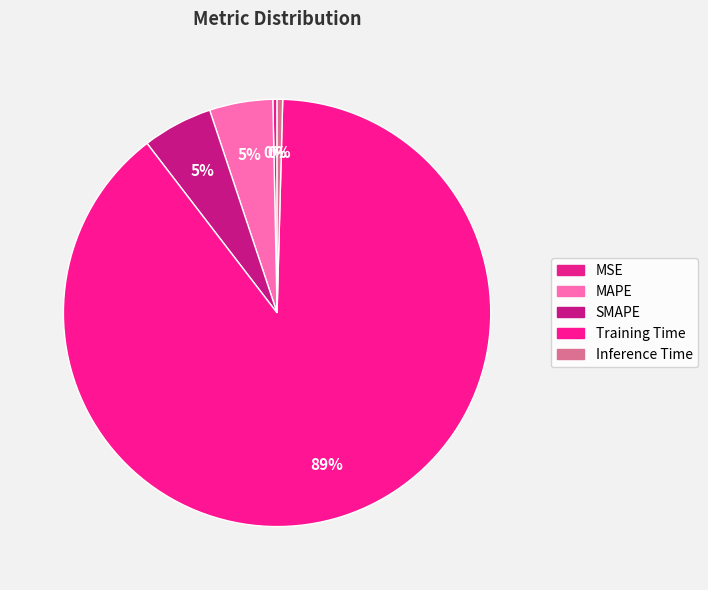

How many slices are in this pie chart?

5